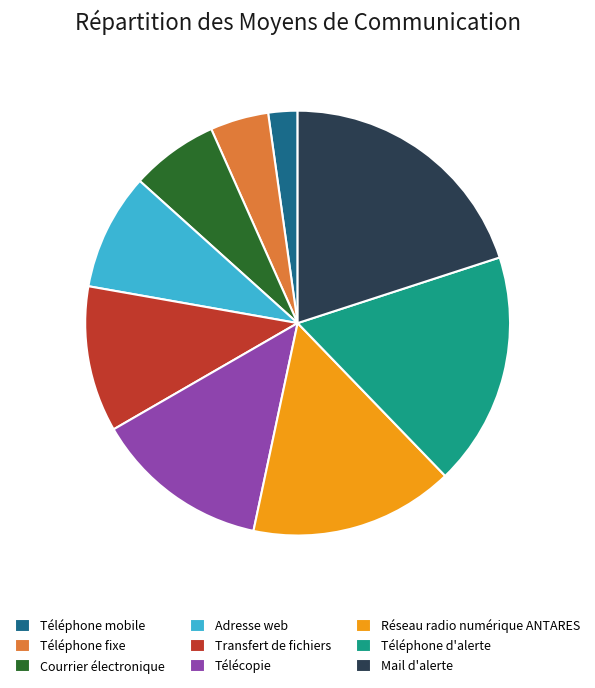

What is the smallest slice in the pie chart?

Téléphone mobile